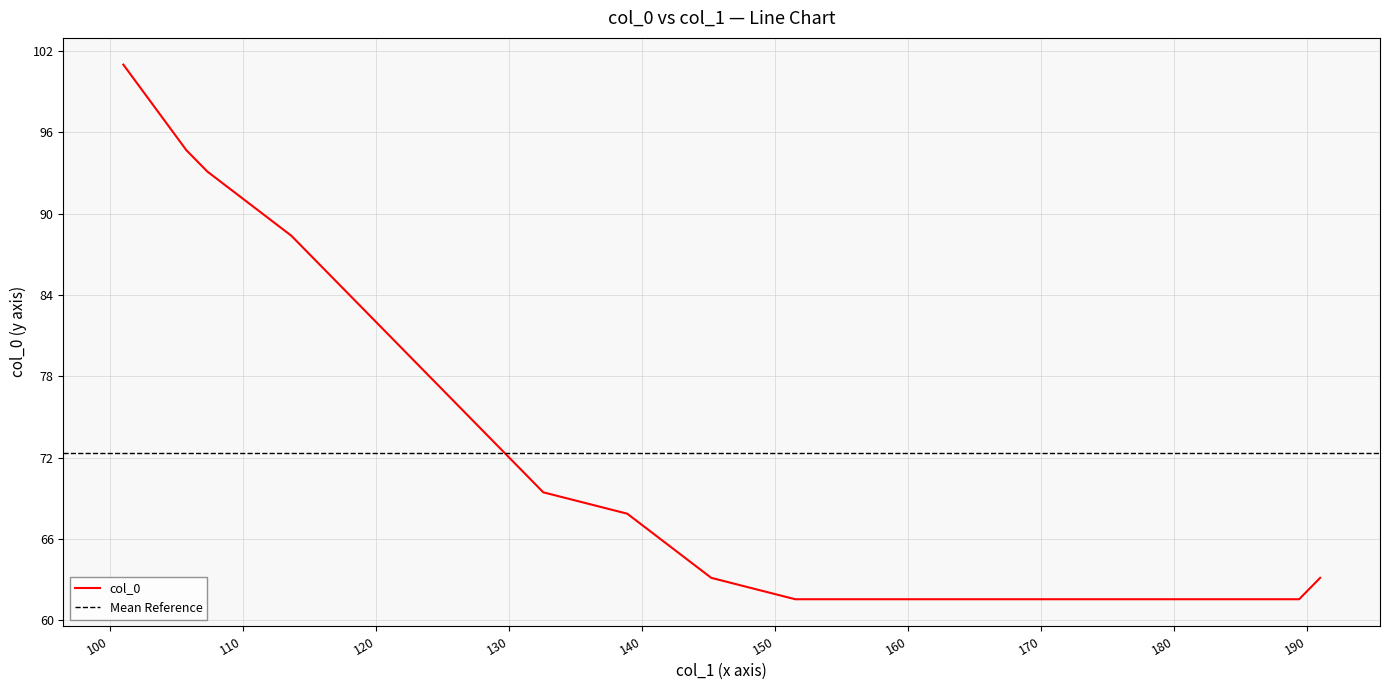

True or false: there are more than 2 points higher than both neighbors.

False